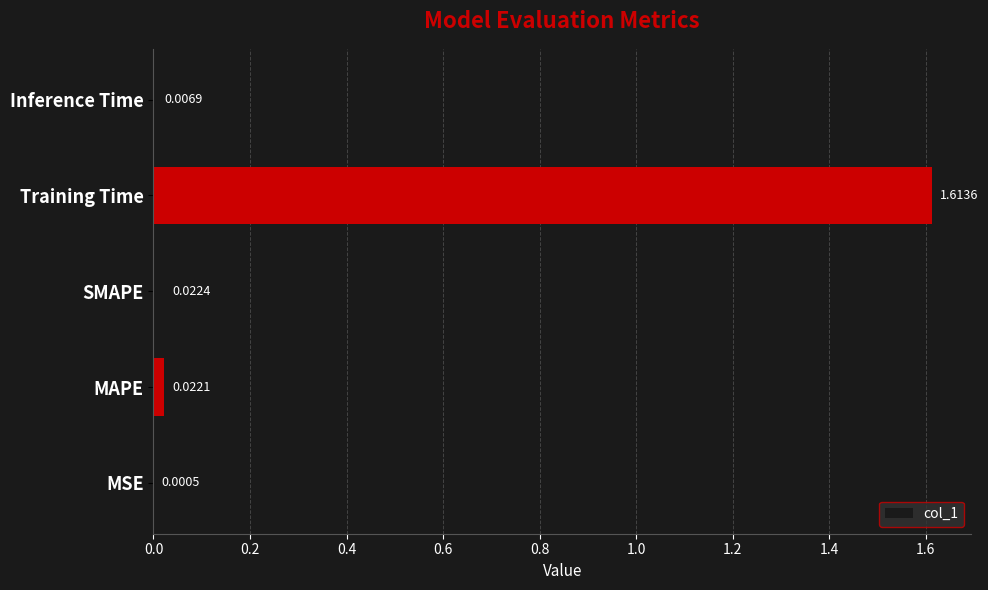

What is the average value?

0.3